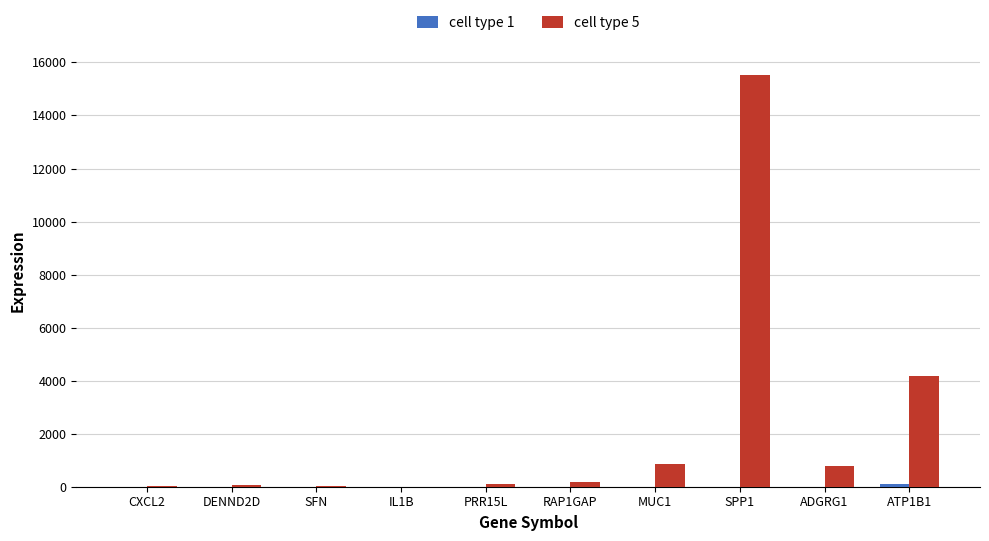

How many groups of bars are there?

10